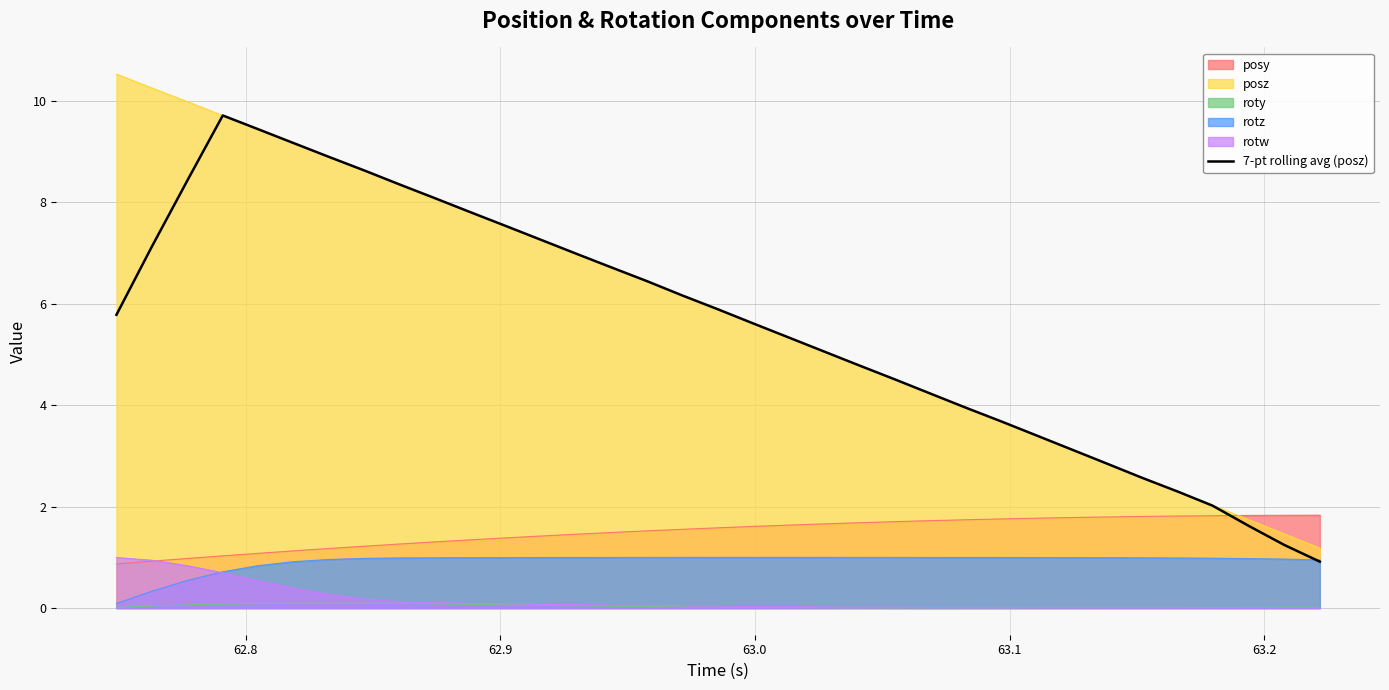

True or false: rotw and 7-pt rolling avg (posz) intersect in this chart.

False